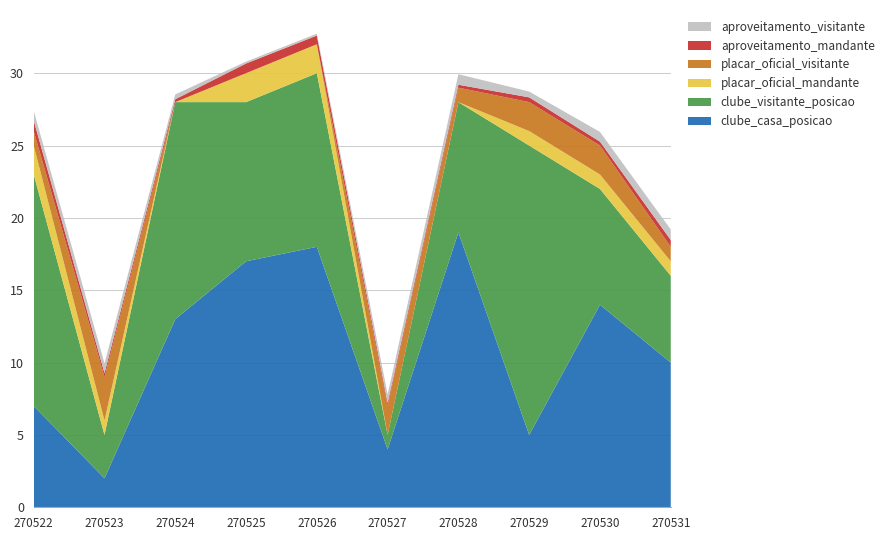

Reading right to left, extract all data points from this chart.

aproveitamento_mandante: 0.5	0.3	0.3	0.2	0.2	0.6	0.7	0.2	0.3	0.7
aproveitamento_visitante: 0.7	0.7	0.4	0.7	0.6	0.1	0.1	0.3	0.7	0.7
clube_casa_posicao: 10.0	14.0	5.0	19.0	4.0	18.0	17.0	13.0	2.0	7.0
clube_visitante_posicao: 6.0	8.0	20.0	9.0	1.0	12.0	11.0	15.0	3.0	16.0
placar_oficial_mandante: 1.0	1.0	1.0	0.0	0.0	2.0	2.0	0.0	1.0	2.0
placar_oficial_visitante: 1.0	2.0	2.0	1.0	2.0	0.0	0.0	0.0	3.0	1.0